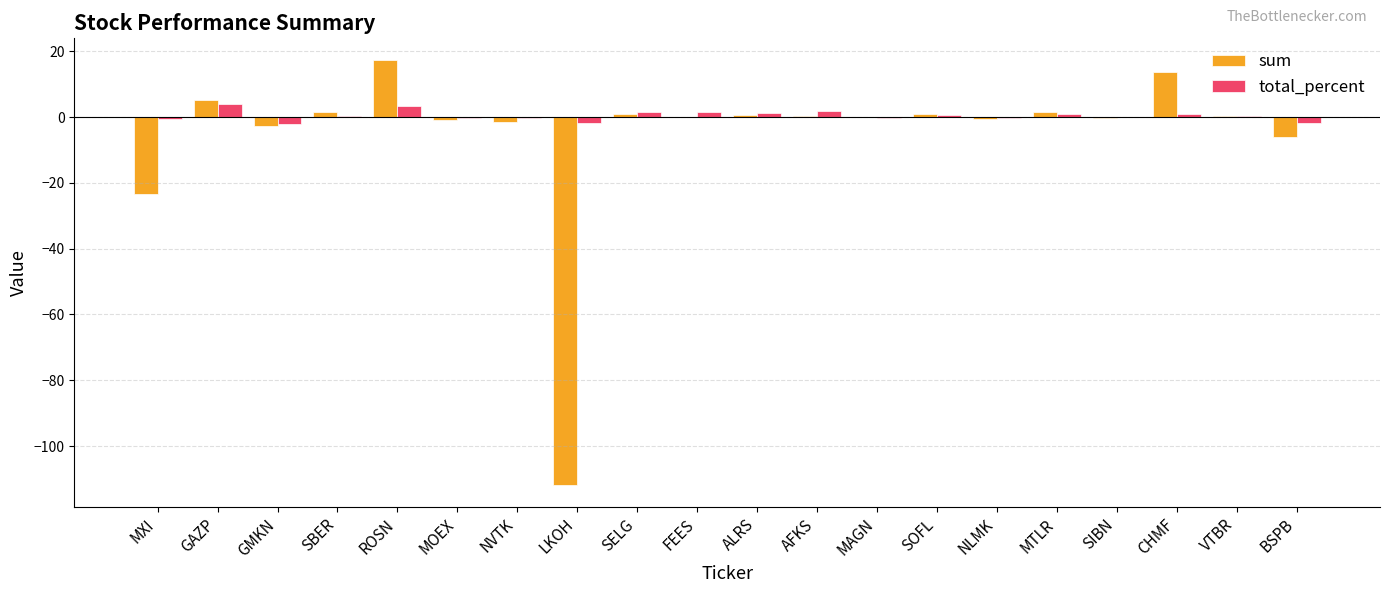

What is the total value across all series at ROSN?

20.9